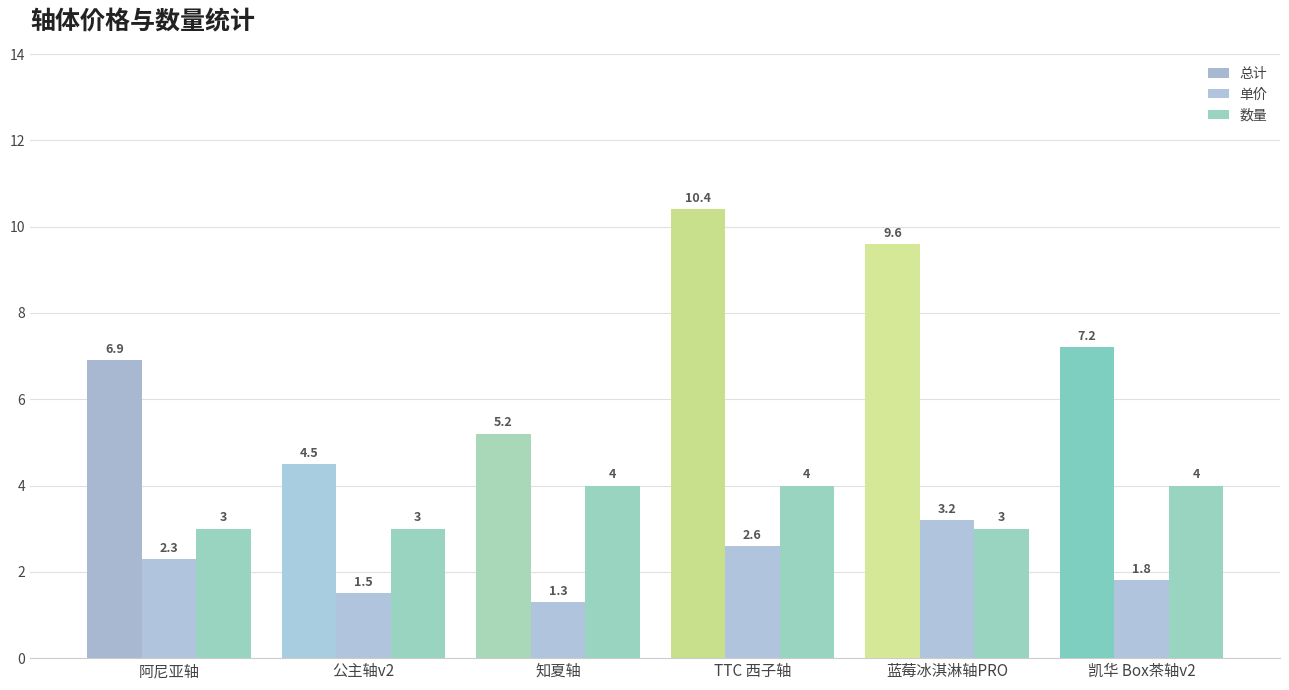

What is the value of the 总计 bar at the 6th from the left?

7.2